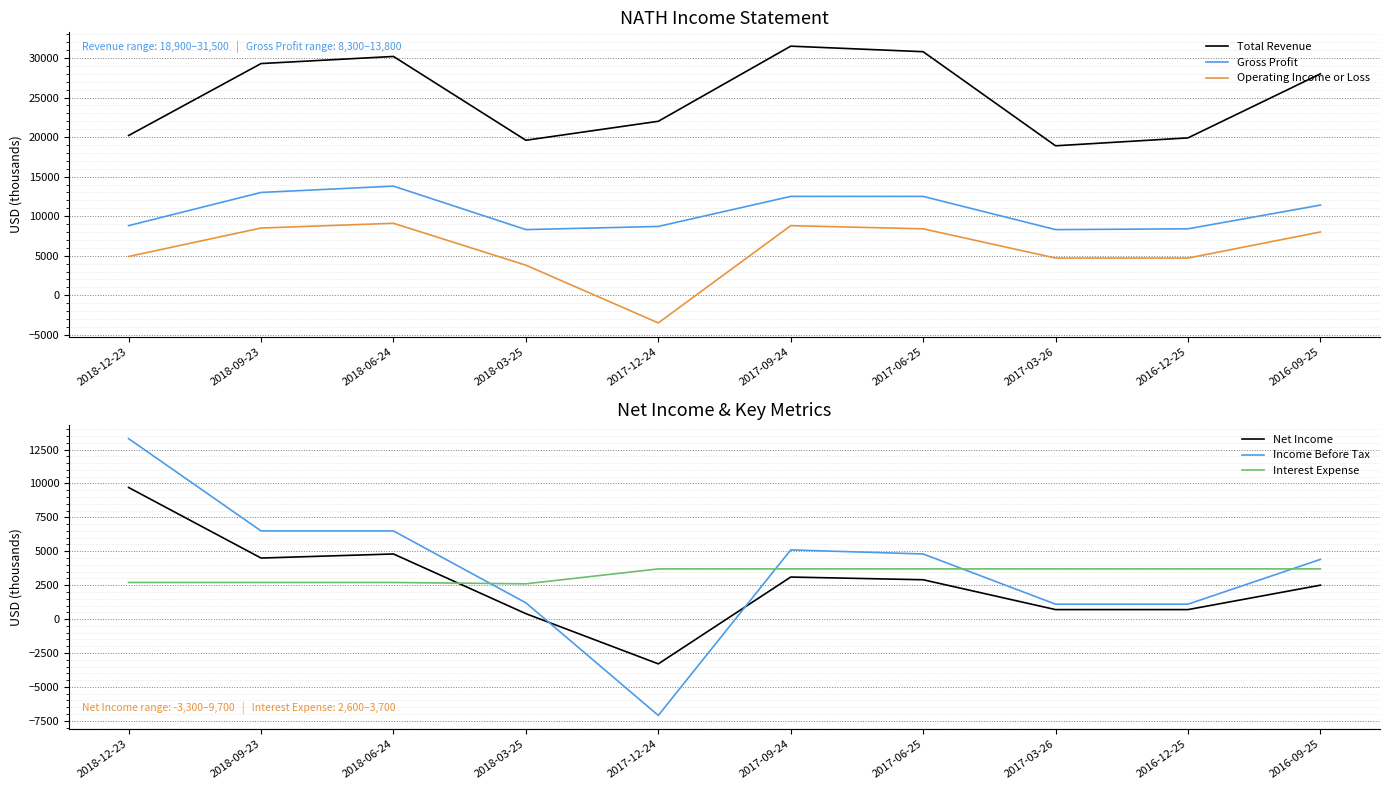

The Gross Profit series shows 5124 at 2018-06-24. True or false?

False